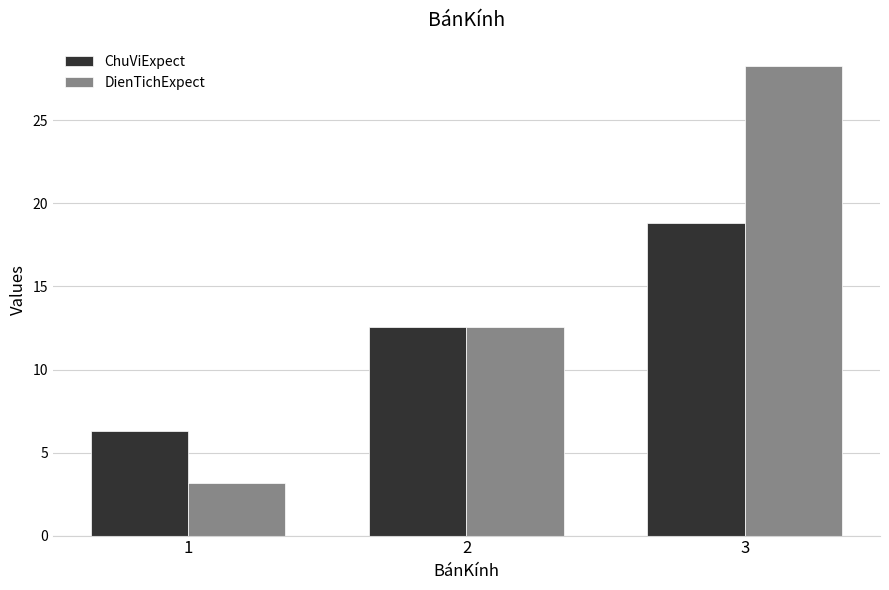

What are all the series names shown in the legend?

ChuViExpect, DienTichExpect